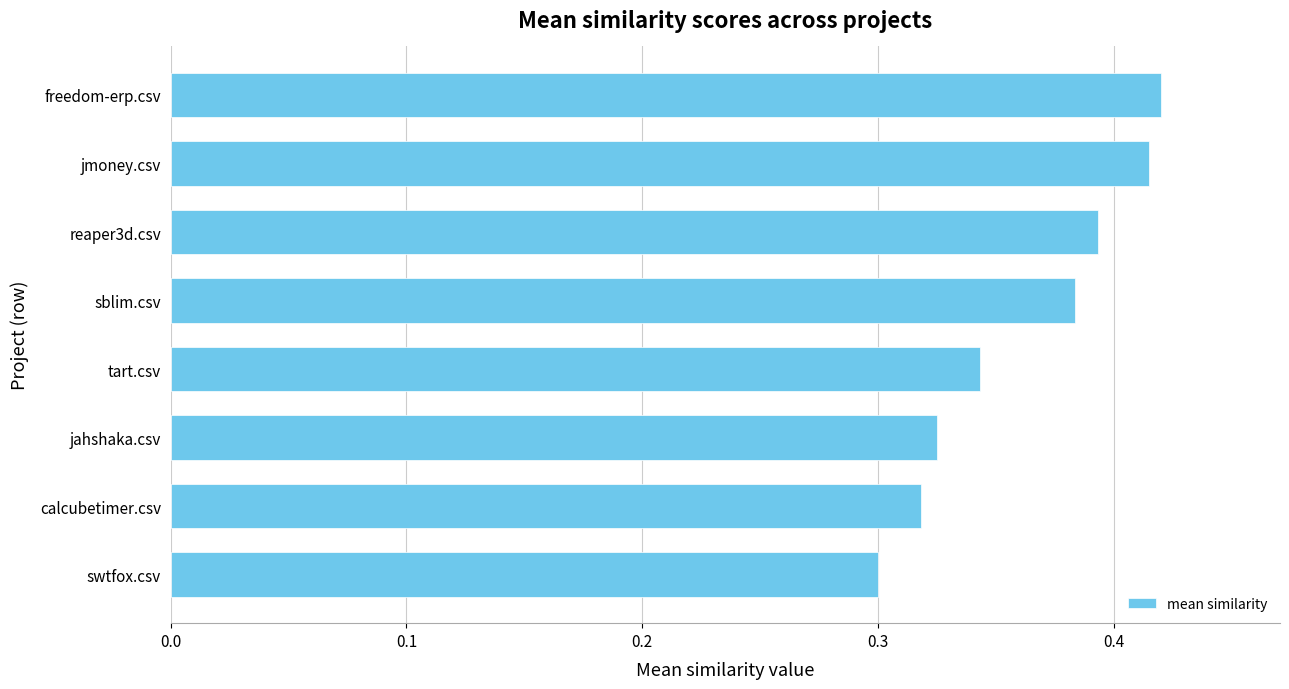

How many values are between 0 and 1?

8